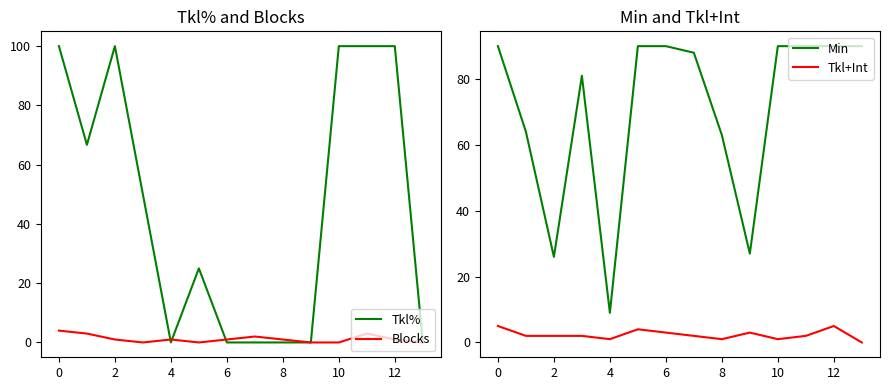

How many times do Tkl% and Min cross each other?

3